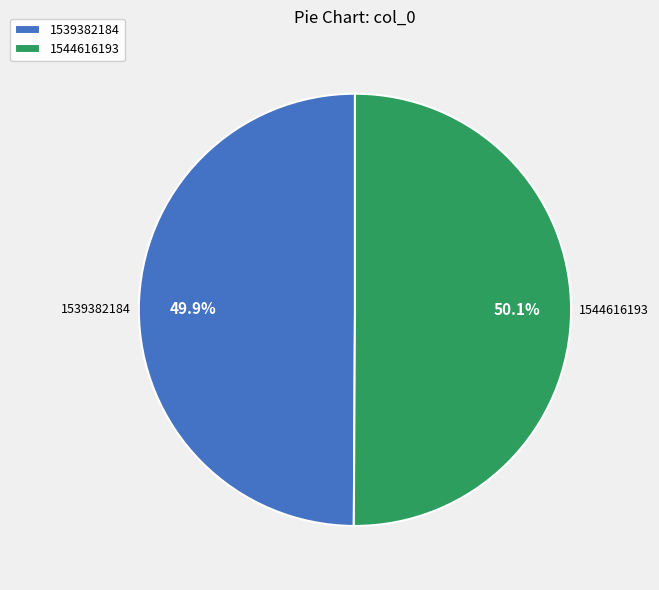

Is there any slice that represents more than half of the pie?

Yes